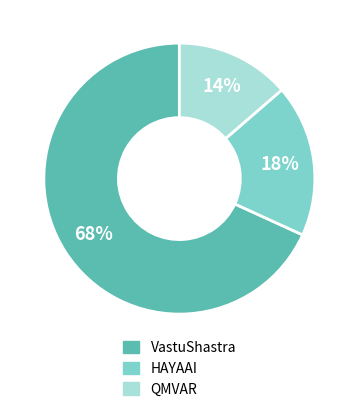

The HAYAAI slice represents 29% of the pie. True or false?

False